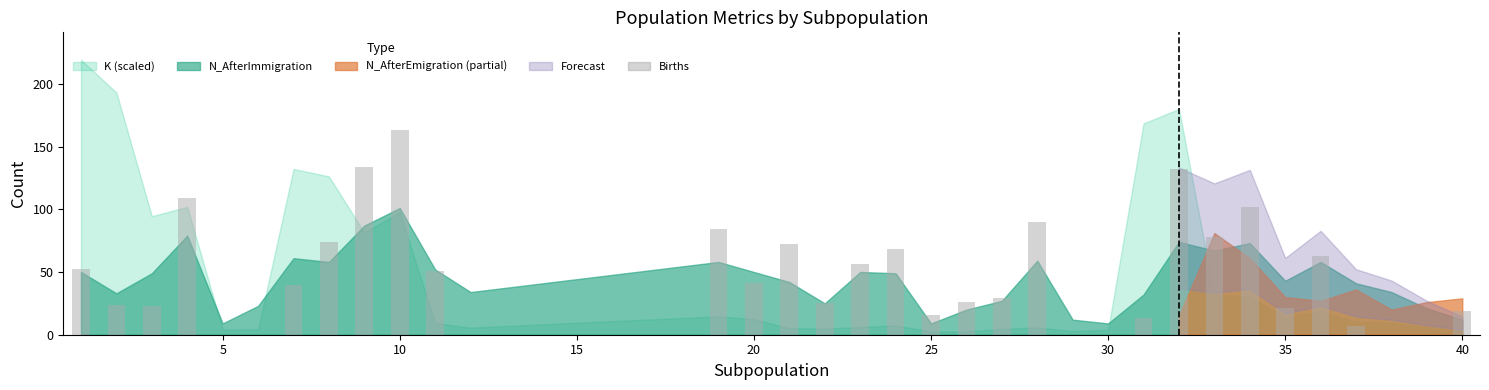

How many categories are shown in the chart?

34